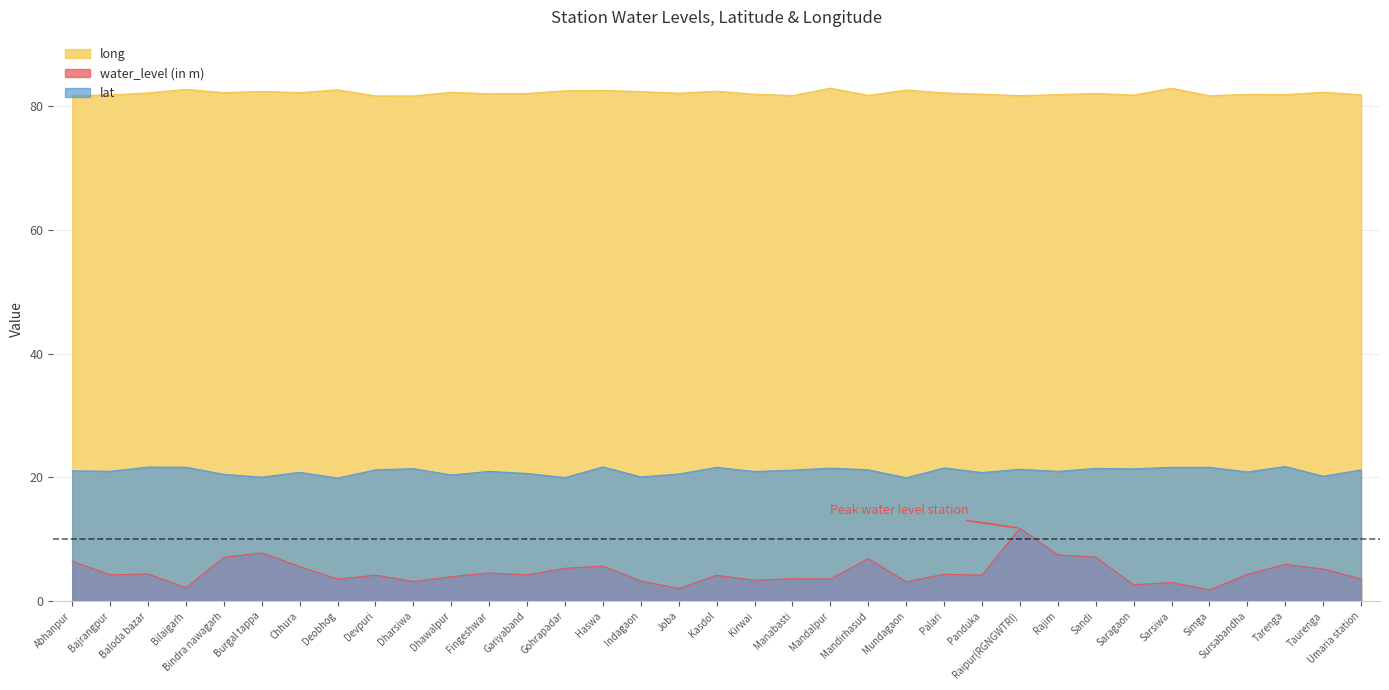

Between Bilaigarh and Saragaon, which series saw the biggest shift?

long